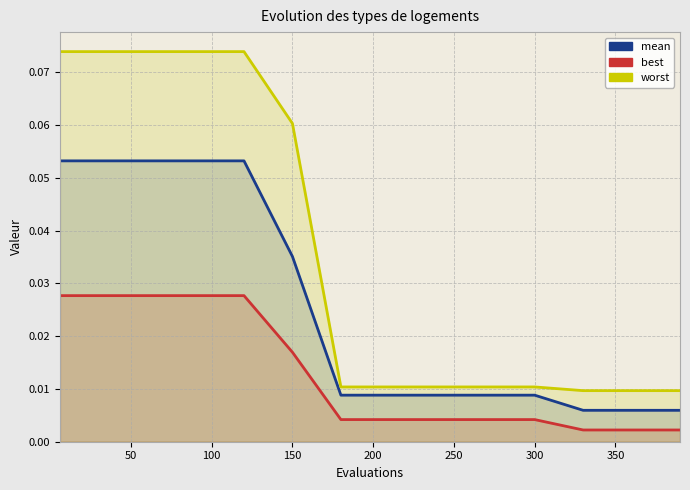

Reading left to right, list all the values displayed in this chart.

mean: 0.1	0.1	0.1	0.1	0.1	0.0	0.0	0.0	0.0	0.0	0.0	0.0	0.0	0.0
best: 0.0	0.0	0.0	0.0	0.0	0.0	0.0	0.0	0.0	0.0	0.0	0.0	0.0	0.0
worst: 0.1	0.1	0.1	0.1	0.1	0.1	0.0	0.0	0.0	0.0	0.0	0.0	0.0	0.0